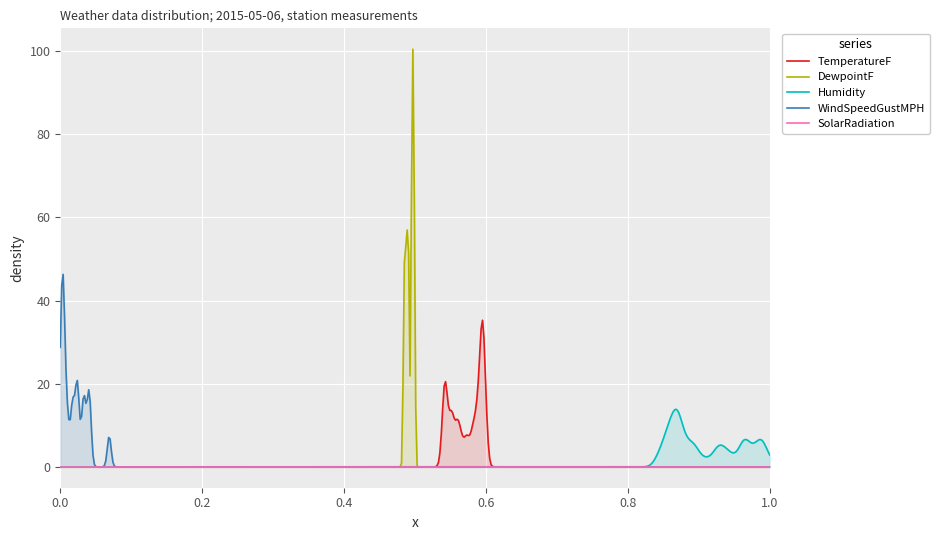

How many lines are shown in the chart?

5